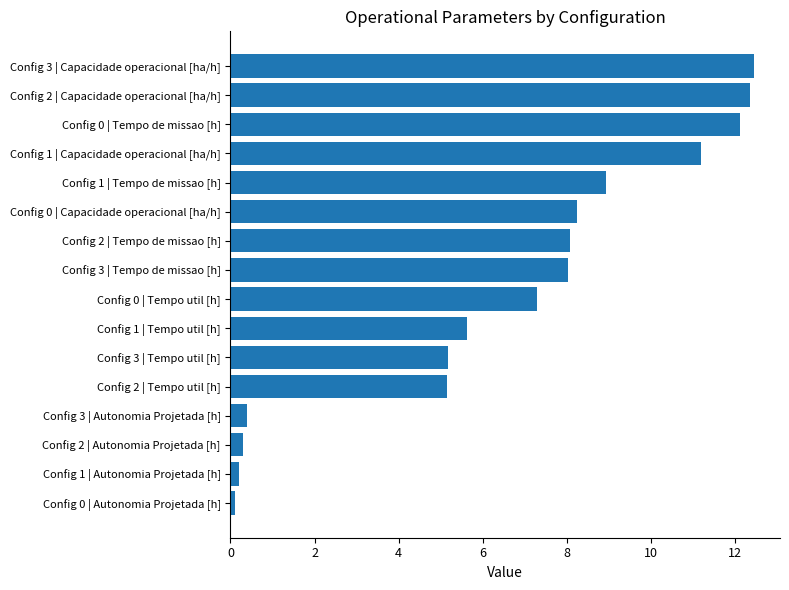

What is the change in value from Config 1 | Tempo util [h] to Config 1 | Tempo de missao [h]?

+3.3